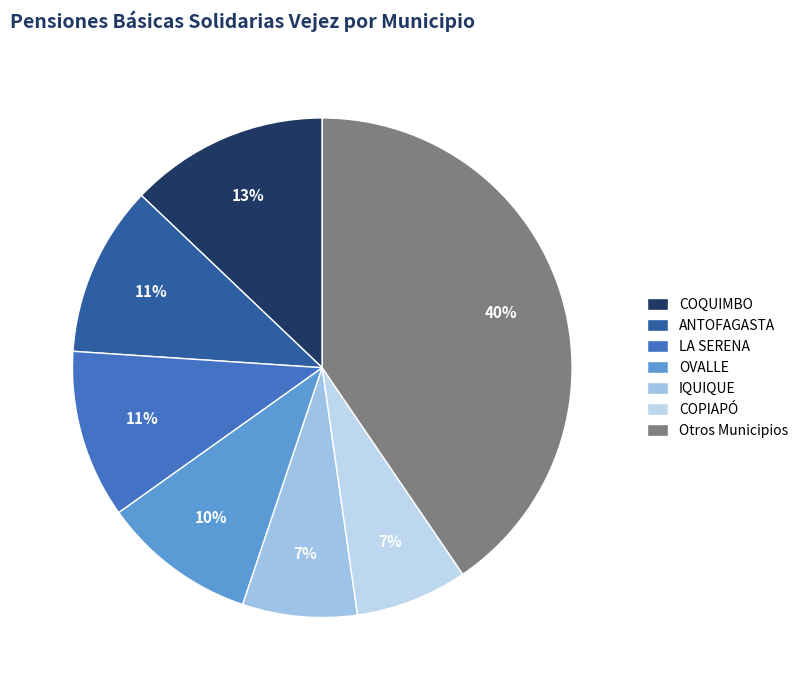

How many segments does this pie chart have?

7